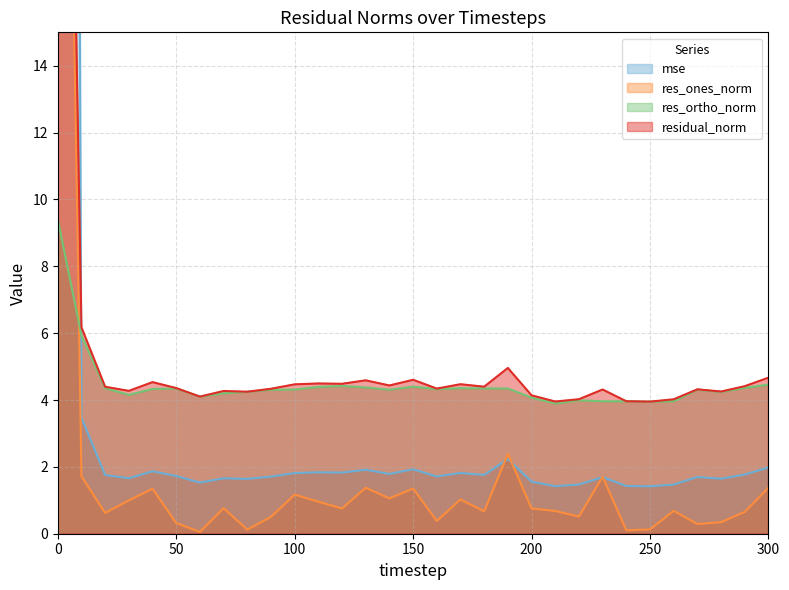

Rank the series by their maximum value, from highest to lowest.

mse, residual_norm, res_ones_norm, res_ortho_norm